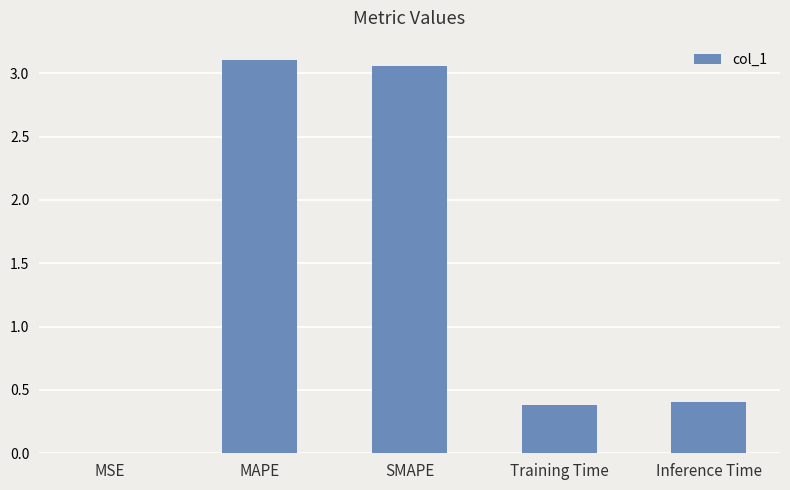

What is the sum of all values?

6.9